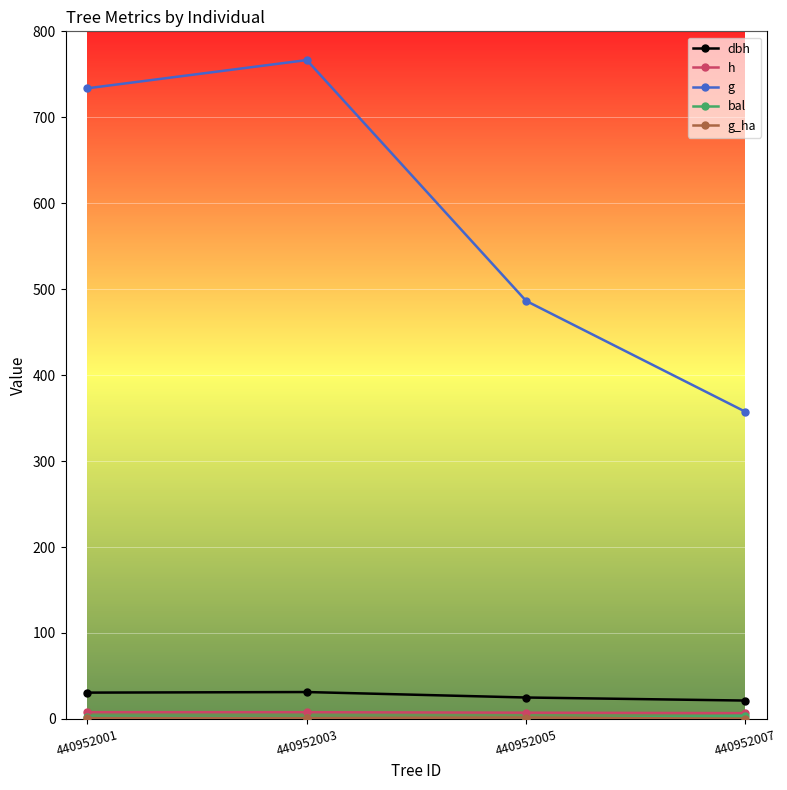

How many distinct data groups are displayed?

5